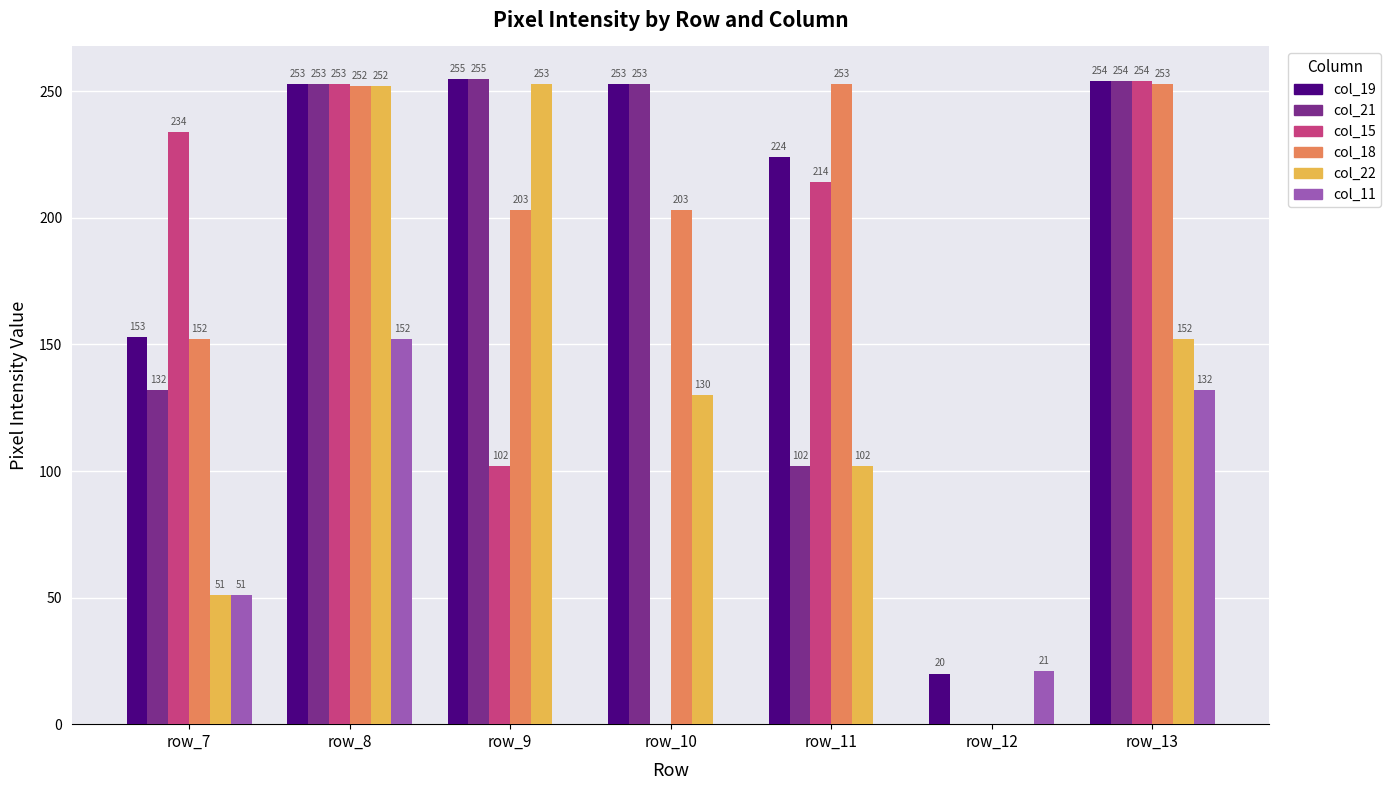

What are all the series names shown in the legend?

col_19, col_21, col_15, col_18, col_22, col_11